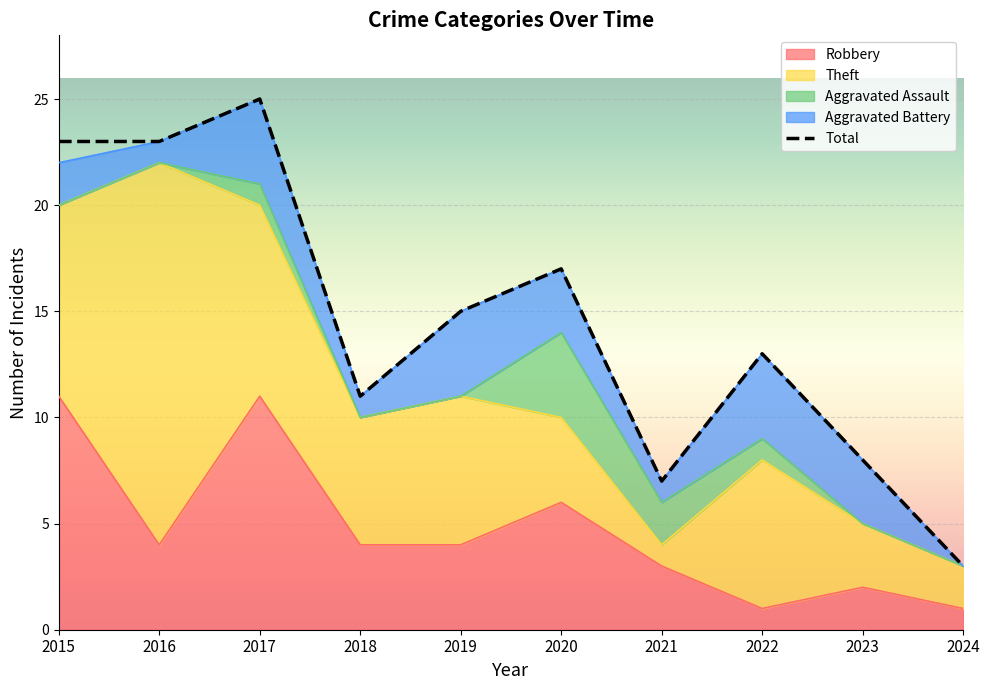

The chart shows a value of 11 at 2018. True or false?

True